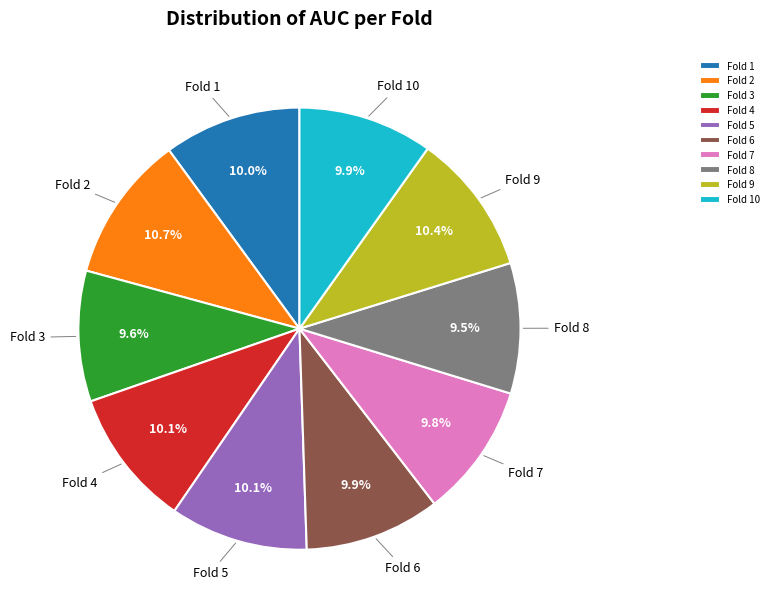

Does any single category account for the majority?

No